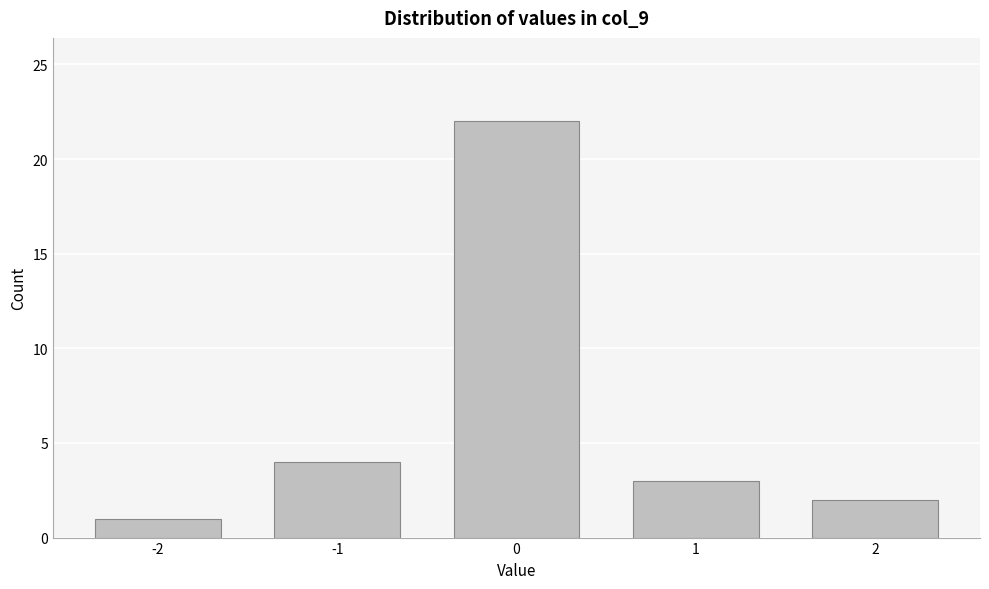

Reading left to right, what are all the values shown in this chart?

-2=1	-1=4	0=22	1=3	2=2